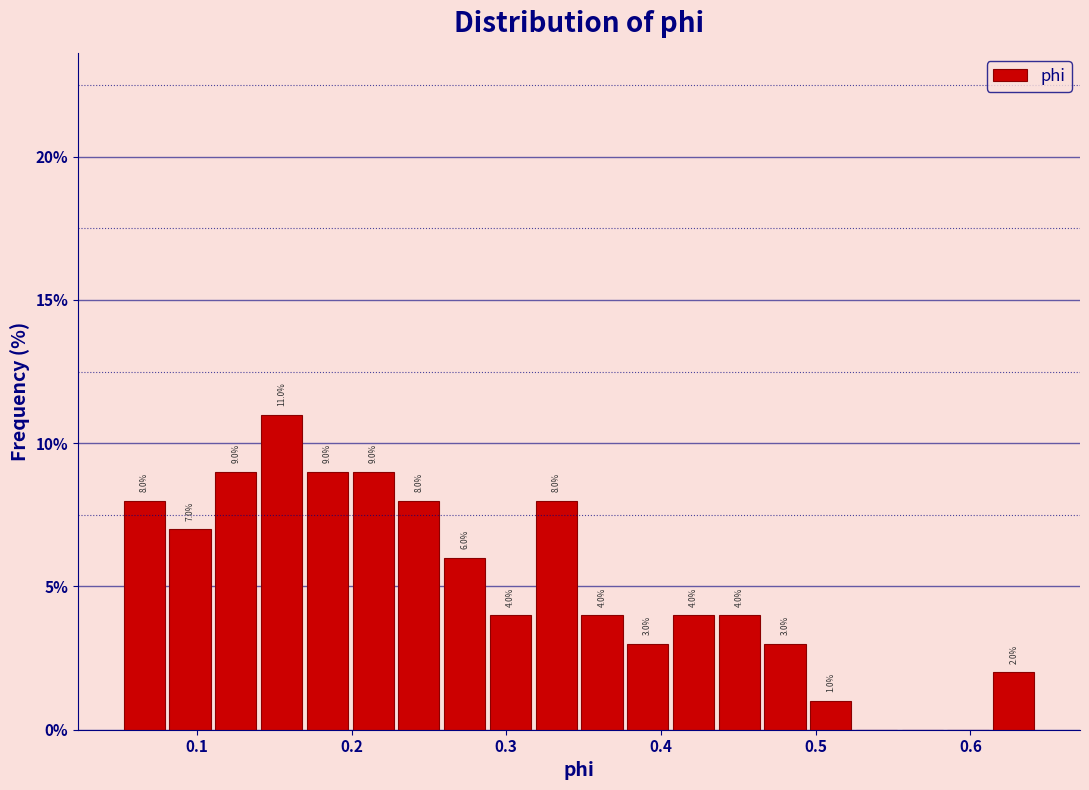

Around what value on the x-axis is the tallest bar? Give the approximate position of its centre, as read against the axis.

0.15